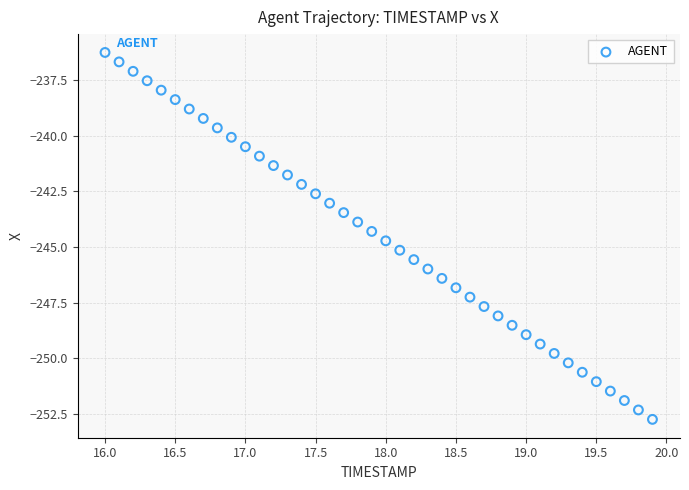

What is the range of Y values (max minus min)?

16.5